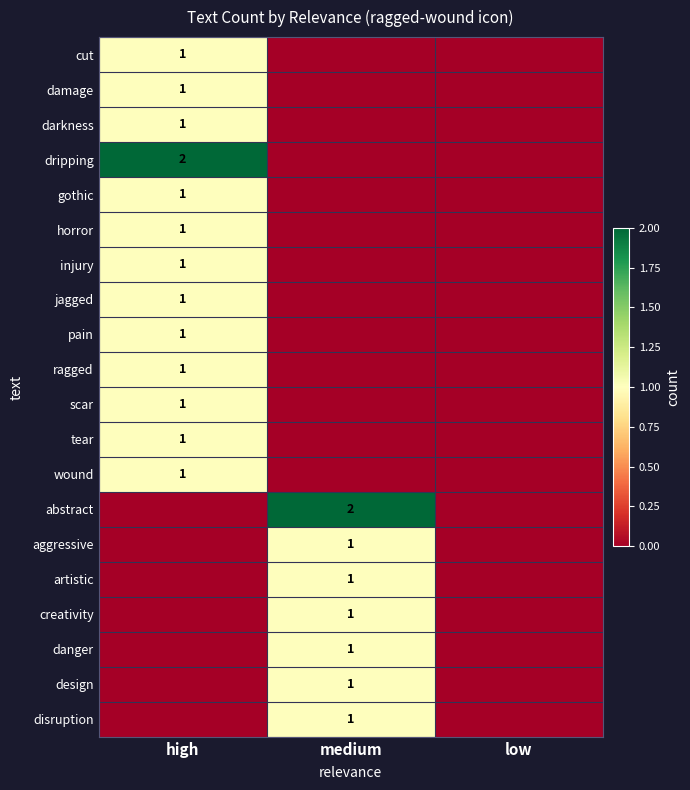

Count the abstract values in the range 0 to 2.

3